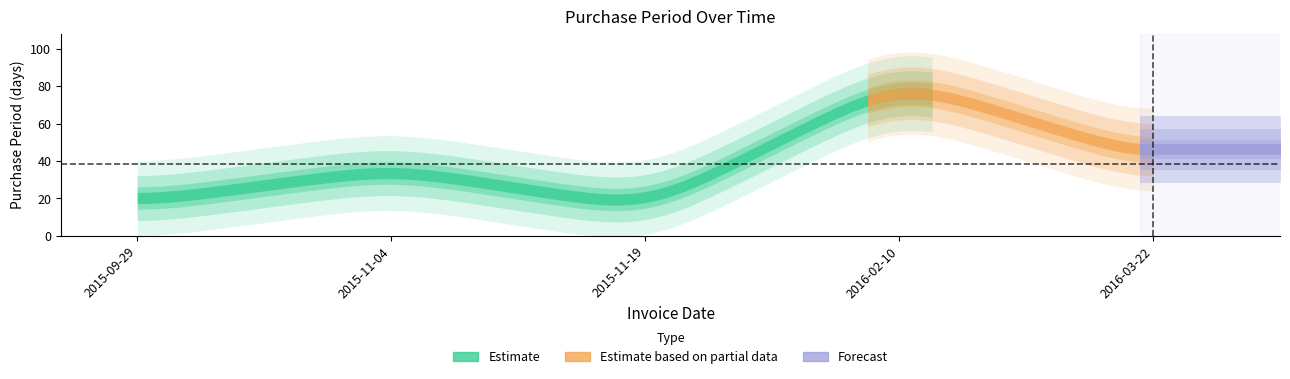

Rank the categories by value from lowest to highest.

2015-11-19, 2015-09-29, 2015-11-04, 2016-03-22, 2016-02-10